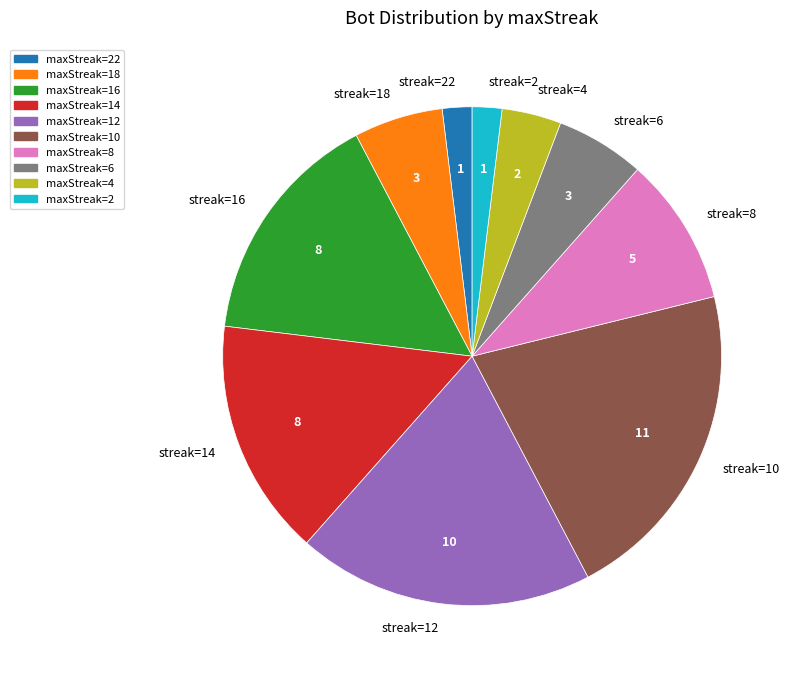

Count the number of slices in the pie.

10